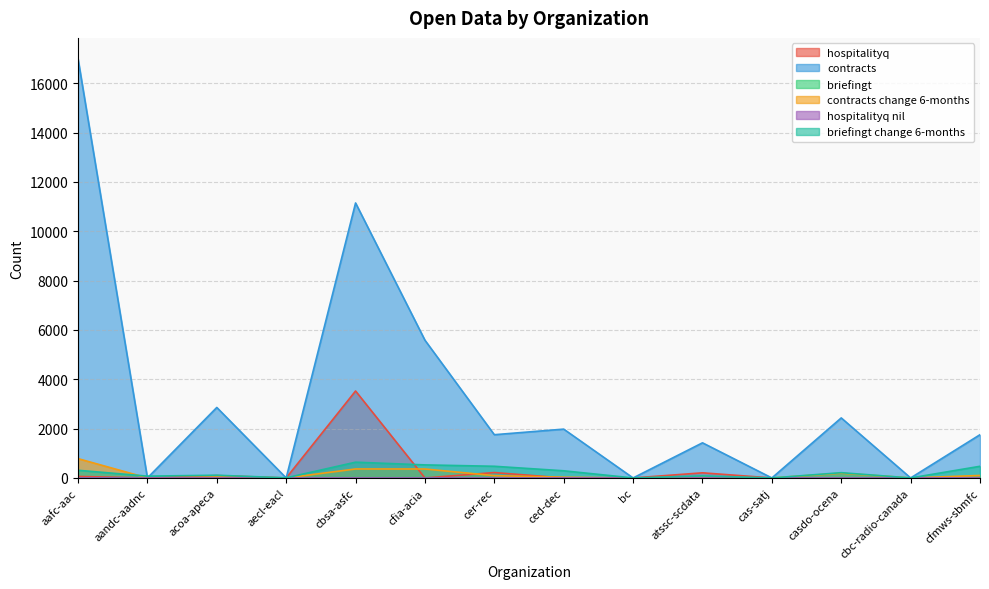

Where is briefingt nearest to the value 4?

aafc-aac